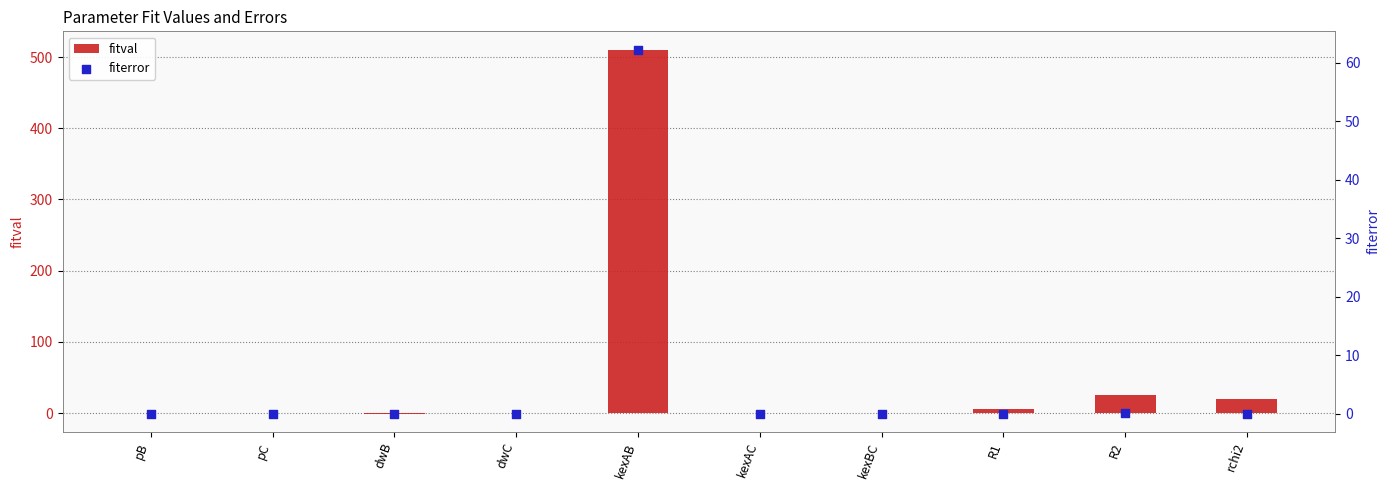

What are all the series names shown in the legend?

fitval, fiterror